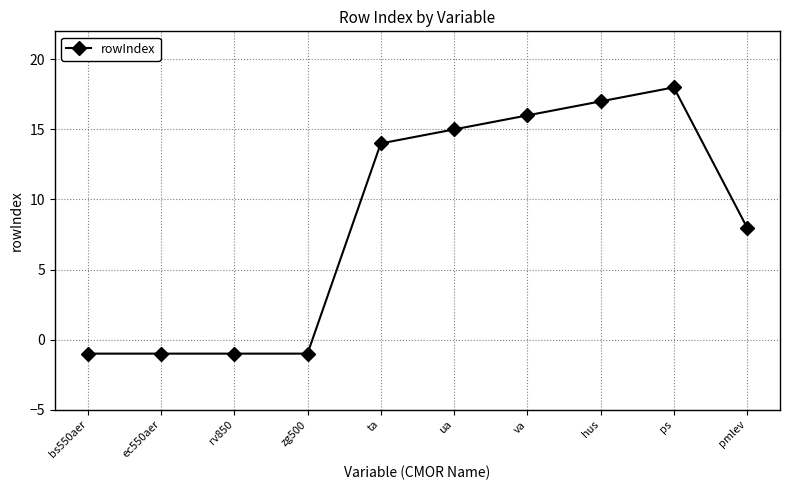

What is the difference between the values at bs550aer and hus?

18